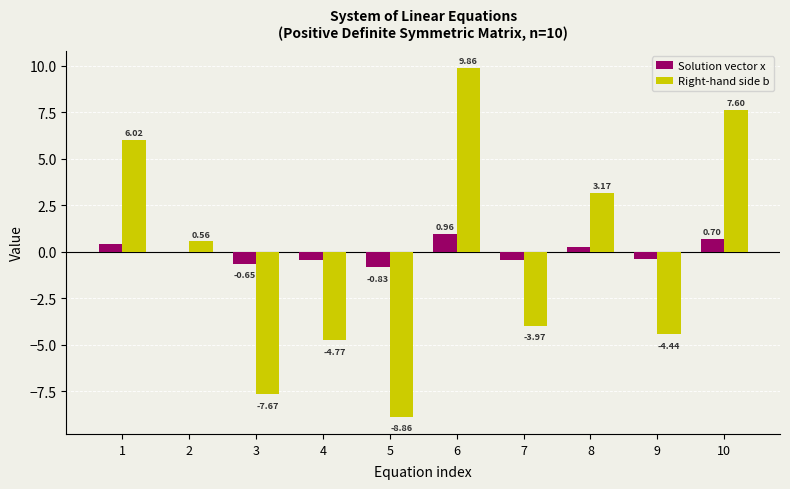

What is the sum of the Right-hand side b values at 1 and 10?

13.6